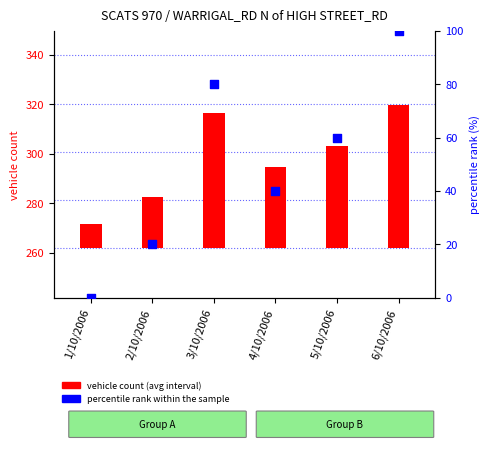

Which series contains the highest Y value?

percentile rank within the sample